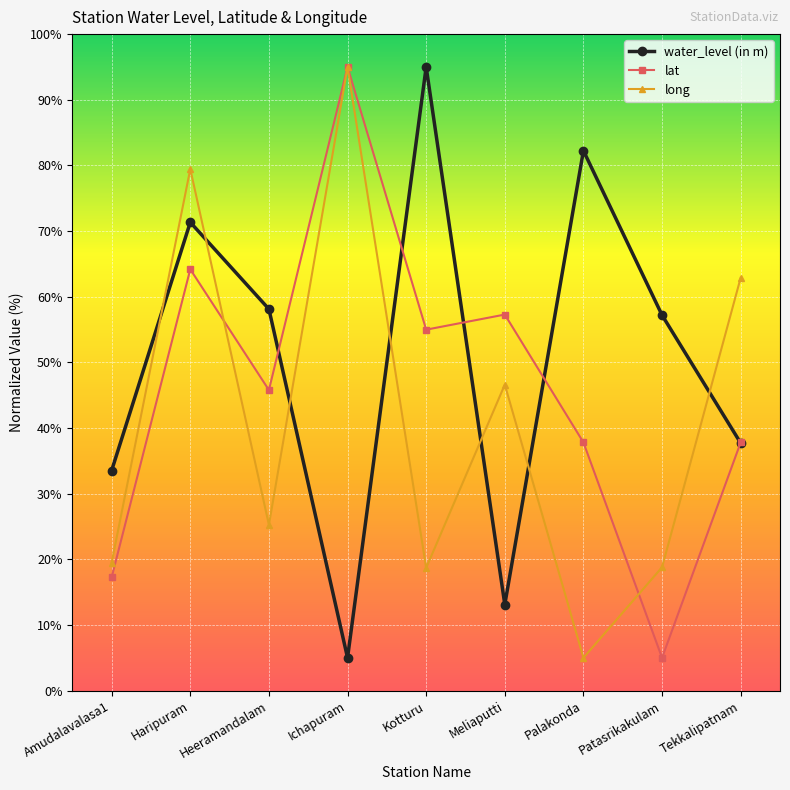

List the series in order of their overall mean, highest first.

water_level (in m), lat, long